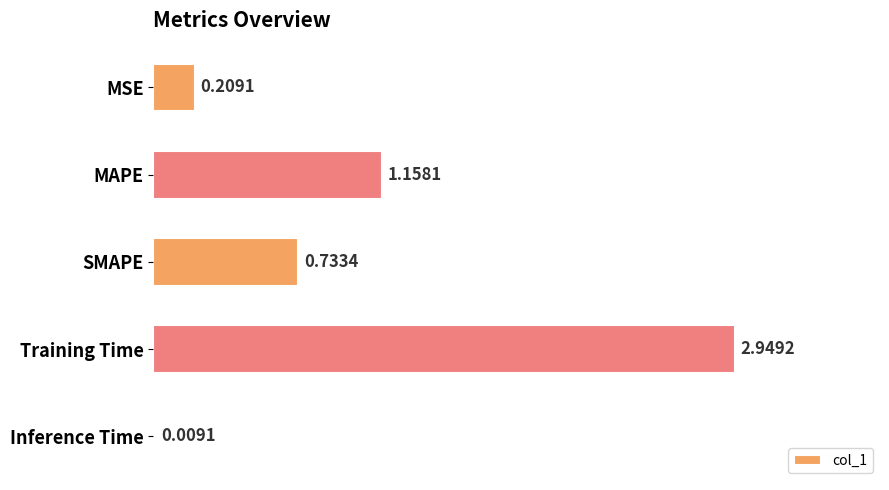

What is the sum of all values?

5.1